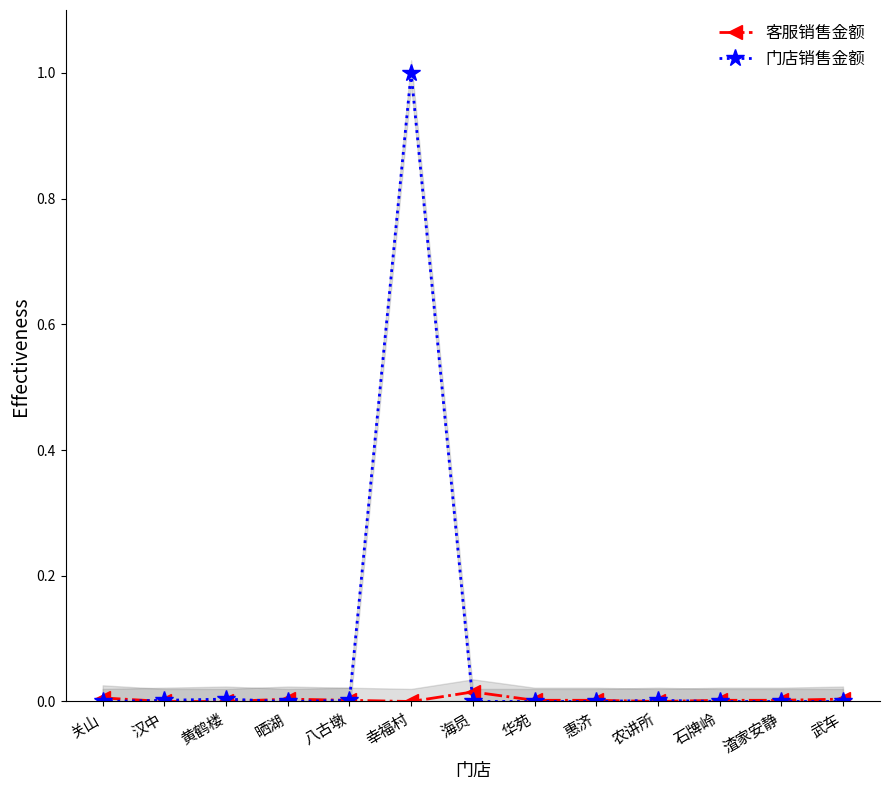

What is the difference between the maximum and second lowest values in the 门店销售金额 series?

1.0